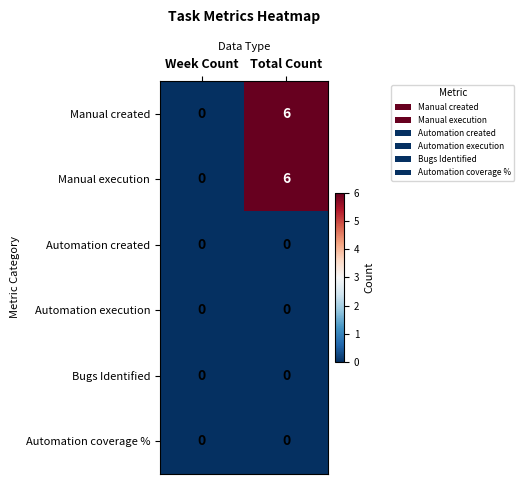

At which category is the sum across all series the highest?

Total Count